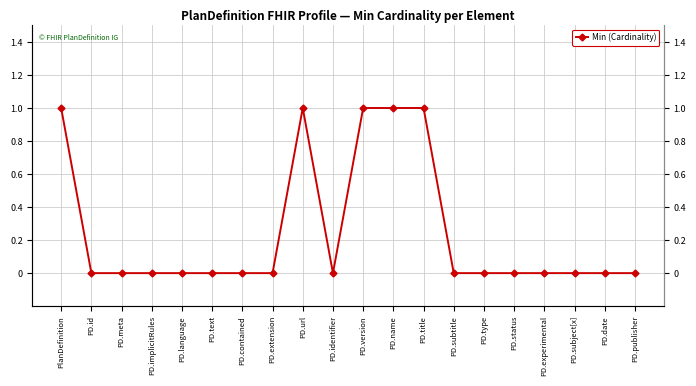

How many values are above zero?

5